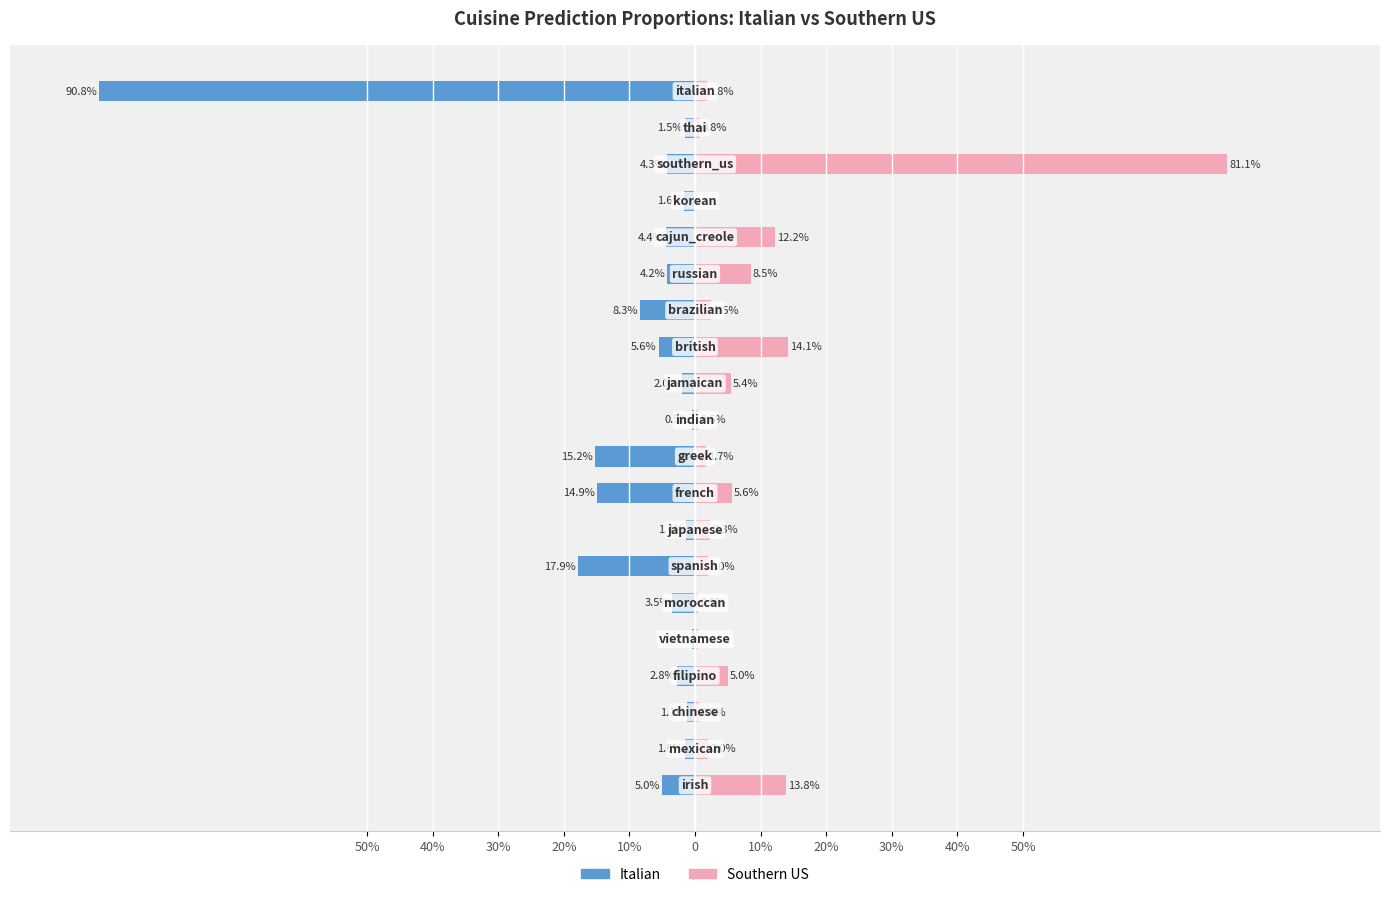

Reading left to right, transcribe all the data shown in this chart.

italian: -5.0	-1.6	-1.1	-2.8	-0.5	-3.5	-17.9	-1.4	-14.9	-15.2	-0.5	-2.0	-5.6	-8.3	-4.2	-4.4	-1.6	-4.3	-1.5	-90.8
southern_us: 13.8	2.0	0.6	5.0	0.5	0.5	2.0	2.3	5.6	1.7	0.5	5.4	14.1	2.5	8.5	12.2	0.0	81.1	0.8	1.8